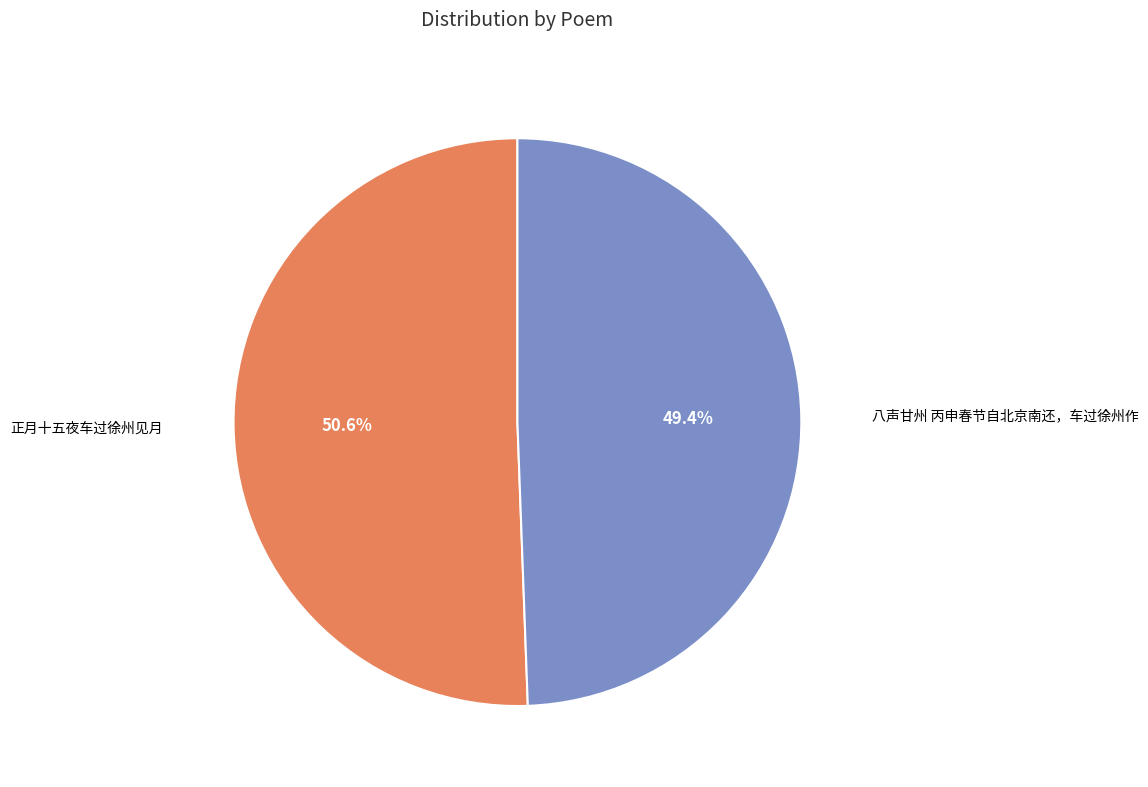

Is there a majority slice in this chart?

Yes